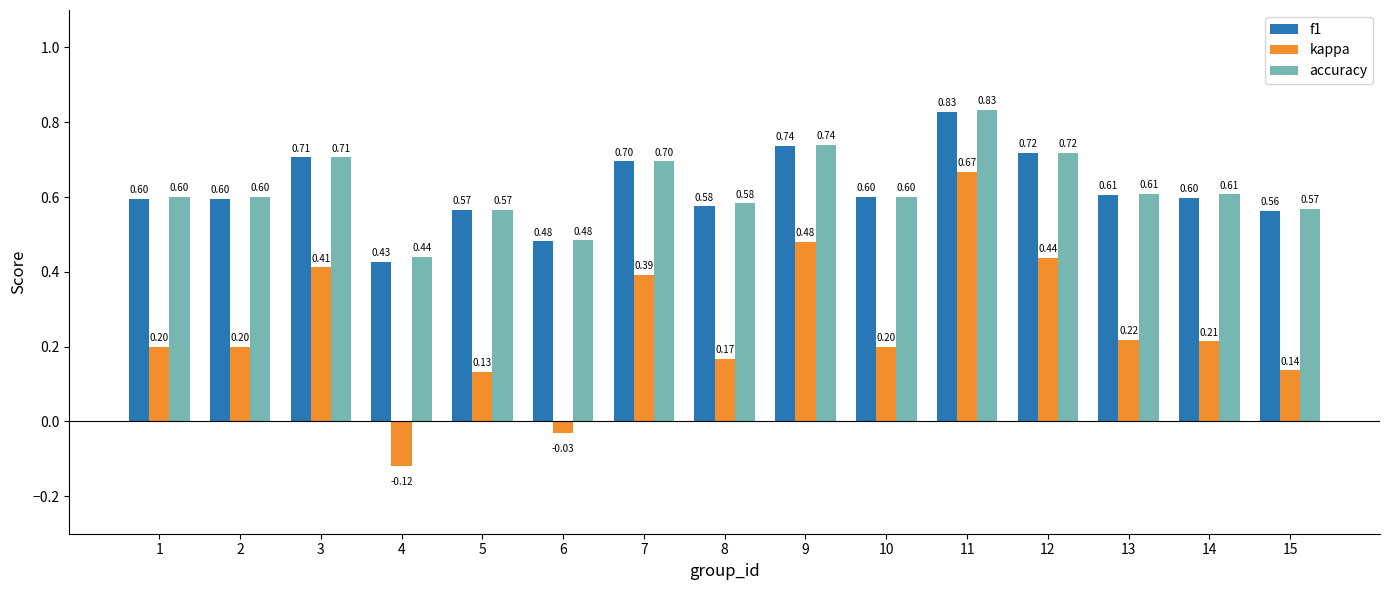

Where does the kappa series first go above 0?

1